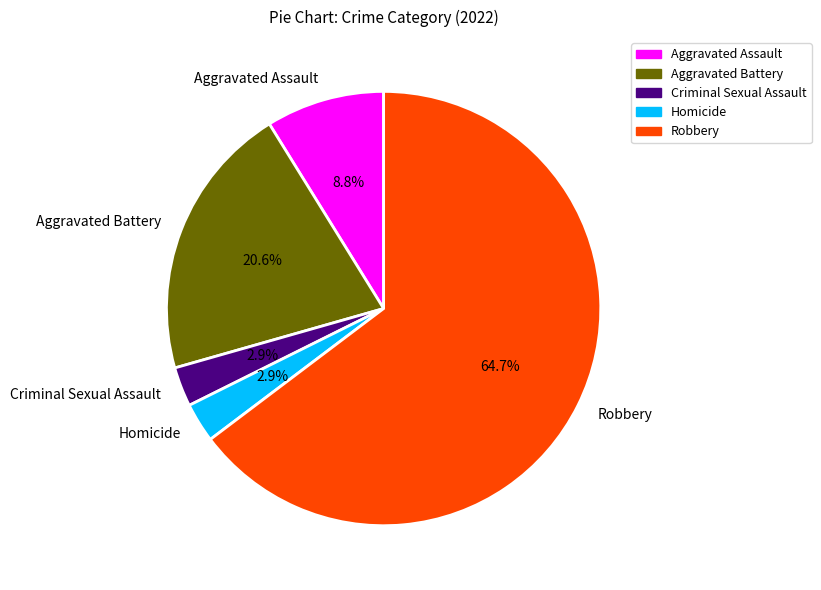

To the nearest percent, what is the difference between the Robbery and Aggravated Battery slice percentages?

44%